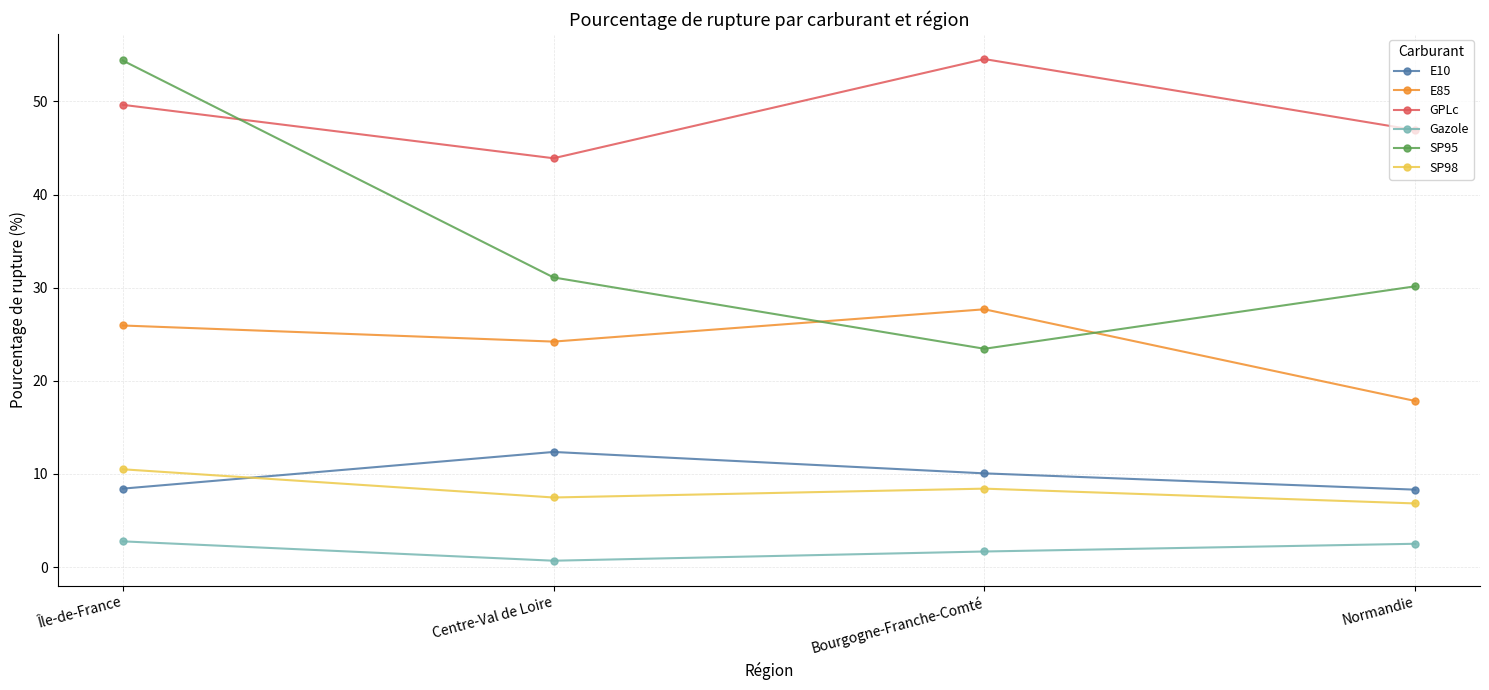

Between which two adjacent categories do SP98 and E10 first intersect?

Île-de-France and Centre-Val de Loire